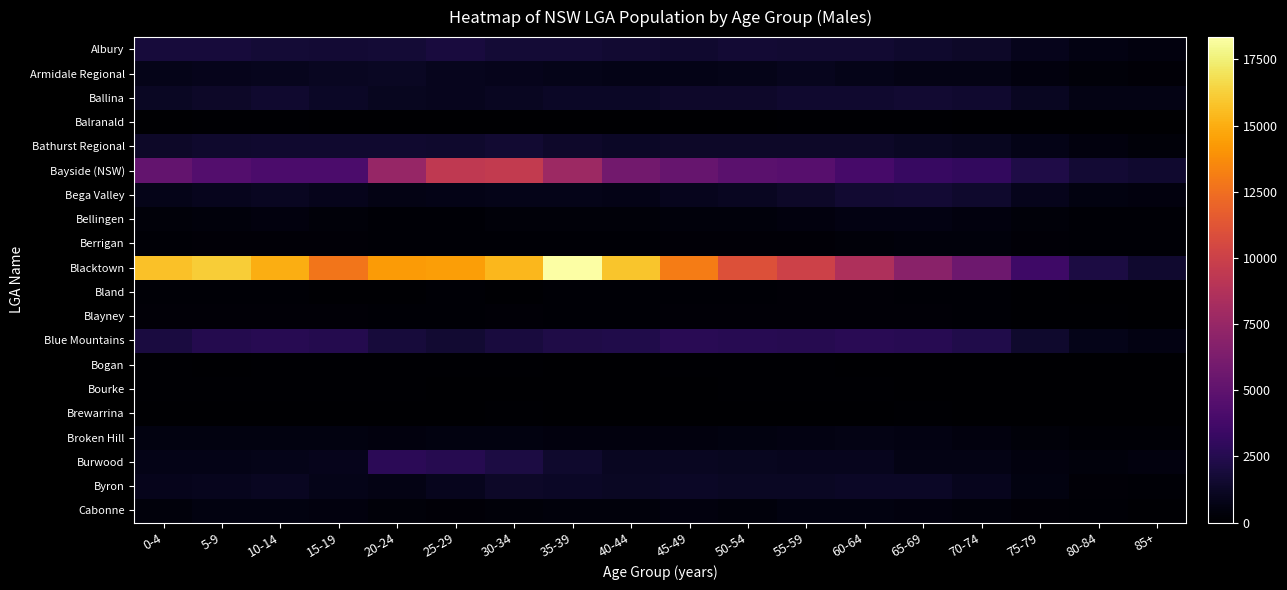

Reading right to left, transcribe all the data shown in this chart.

Albury: 85+=493	80-84=587	75-79=917	70-74=1316	65-69=1463	60-64=1625	55-59=1609	50-54=1674	45-49=1570	40-44=1614	35-39=1735	30-34=1746	25-29=1975	20-24=1748	15-19=1698	10-14=1745	5-9=1897	0-4=1900
Armidale Regional: 85+=251	80-84=345	75-79=496	70-74=666	65-69=702	60-64=830	55-59=940	50-54=794	45-49=746	40-44=737	35-39=851	30-34=906	25-29=979	20-24=1179	15-19=1096	10-14=942	5-9=931	0-4=837
Ballina: 85+=669	80-84=706	75-79=1087	70-74=1545	65-69=1602	60-64=1572	55-59=1530	50-54=1420	45-49=1390	40-44=1270	35-39=1287	30-34=1093	25-29=972	20-24=1005	15-19=1285	10-14=1516	5-9=1343	0-4=1172
Balranald: 85+=11	80-84=9	75-79=31	70-74=62	65-69=86	60-64=92	55-59=82	50-54=66	45-49=61	40-44=70	35-39=39	30-34=71	25-29=58	20-24=56	15-19=69	10-14=92	5-9=92	0-4=49
Bathurst Regional: 85+=346	80-84=467	75-79=739	70-74=1006	65-69=1176	60-64=1311	55-59=1320	50-54=1325	45-49=1337	40-44=1228	35-39=1420	30-34=1580	25-29=1476	20-24=1571	15-19=1538	10-14=1530	5-9=1469	0-4=1319
Bayside (NSW): 85+=1546	80-84=1717	75-79=2223	70-74=3072	65-69=3236	60-64=3876	55-59=4597	50-54=4773	45-49=5333	40-44=5847	35-39=7780	30-34=9577	25-29=9424	20-24=7452	15-19=4120	10-14=4105	5-9=4443	0-4=5186
Bega Valley: 85+=470	80-84=563	75-79=929	70-74=1446	65-69=1656	60-64=1634	55-59=1308	50-54=1107	45-49=967	40-44=774	35-39=839	30-34=796	25-29=751	20-24=683	15-19=923	10-14=1099	5-9=995	0-4=791
Bellingen: 85+=149	80-84=175	75-79=315	70-74=489	65-69=589	60-64=578	55-59=499	50-54=381	45-49=391	40-44=313	35-39=331	30-34=311	25-29=211	20-24=199	15-19=352	10-14=468	5-9=418	0-4=288
Berrigan: 85+=160	80-84=174	75-79=256	70-74=428	65-69=391	60-64=353	55-59=231	50-54=232	45-49=251	40-44=199	35-39=182	30-34=188	25-29=177	20-24=149	15-19=243	10-14=254	5-9=229	0-4=195
Blacktown: 85+=1505	80-84=2119	75-79=3563	70-74=5658	65-69=6913	60-64=8543	55-59=10101	50-54=11021	45-49=13048	40-44=15867	35-39=18342	30-34=15359	25-29=14428	20-24=14291	15-19=12797	10-14=15009	5-9=16182	0-4=15702
Bland: 85+=58	80-84=70	75-79=120	70-74=159	65-69=183	60-64=218	55-59=222	50-54=164	45-49=160	40-44=161	35-39=146	30-34=134	25-29=167	20-24=131	15-19=140	10-14=208	5-9=176	0-4=191
Blayney: 85+=67	80-84=97	75-79=138	70-74=194	65-69=256	60-64=275	55-59=275	50-54=266	45-49=229	40-44=176	35-39=192	30-34=217	25-29=171	20-24=162	15-19=243	10-14=286	5-9=265	0-4=246
Blue Mountains: 85+=635	80-84=833	75-79=1479	70-74=2355	65-69=2594	60-64=2697	55-59=2542	50-54=2634	45-49=2674	40-44=2330	35-39=2291	30-34=2004	25-29=1610	20-24=1872	15-19=2480	10-14=2638	5-9=2437	0-4=2028
Bogan: 85+=22	80-84=37	75-79=64	70-74=62	65-69=53	60-64=61	55-59=114	50-54=77	45-49=83	40-44=60	35-39=67	30-34=84	25-29=78	20-24=80	15-19=75	10-14=72	5-9=60	0-4=88
Bourke: 85+=0	80-84=12	75-79=38	70-74=70	65-69=50	60-64=94	55-59=91	50-54=84	45-49=64	40-44=60	35-39=71	30-34=50	25-29=63	20-24=77	15-19=77	10-14=110	5-9=96	0-4=94
Brewarrina: 85+=17	80-84=12	75-79=22	70-74=18	65-69=73	60-64=49	55-59=58	50-54=58	45-49=33	40-44=33	35-39=71	30-34=94	25-29=36	20-24=32	15-19=42	10-14=28	5-9=43	0-4=59
Broken Hill: 85+=203	80-84=214	75-79=317	70-74=489	65-69=592	60-64=659	55-59=598	50-54=551	45-49=477	40-44=439	35-39=494	30-34=548	25-29=556	20-24=497	15-19=528	10-14=529	5-9=514	0-4=502
Burwood: 85+=477	80-84=387	75-79=452	70-74=645	65-69=706	60-64=935	55-59=998	50-54=1046	45-49=1091	40-44=1077	35-39=1494	30-34=2091	25-29=2518	20-24=2746	15-19=894	10-14=807	5-9=784	0-4=740
Byron: 85+=190	80-84=246	75-79=532	70-74=985	65-69=1285	60-64=1287	55-59=1189	50-54=1165	45-49=1253	40-44=1196	35-39=1286	30-34=1339	25-29=1001	20-24=654	15-19=853	10-14=1086	5-9=998	0-4=892
Cabonne: 85+=133	80-84=196	75-79=276	70-74=396	65-69=445	60-64=510	55-59=516	50-54=408	45-49=477	40-44=385	35-39=365	30-34=307	25-29=267	20-24=316	15-19=431	10-14=568	5-9=507	0-4=388